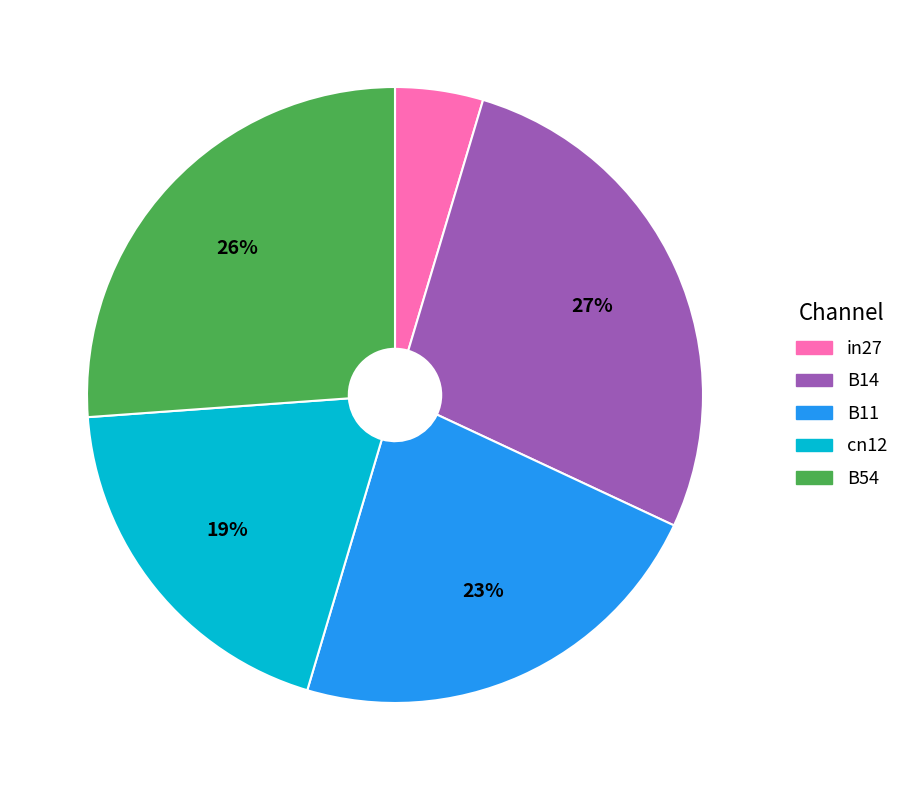

To the nearest percent, what portion does B11 represent?

23%